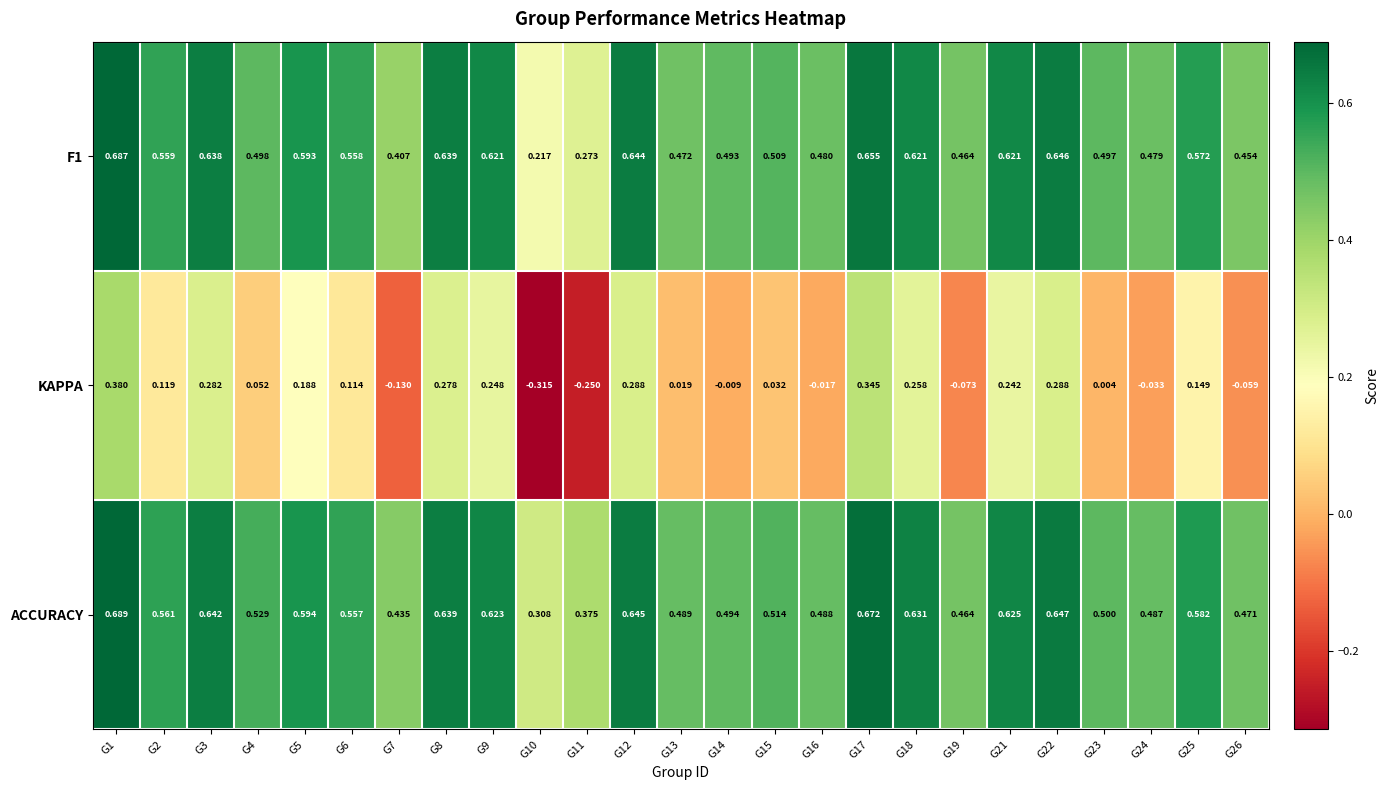

Which series changed the most between G12 and G15?

KAPPA